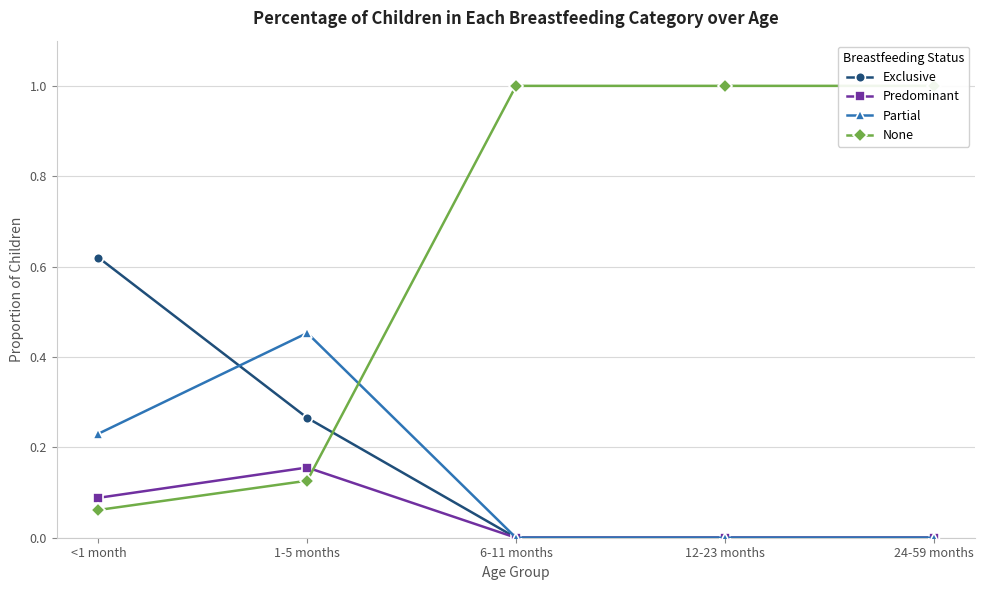

What is the label of the 1st point from the right?

24-59 months